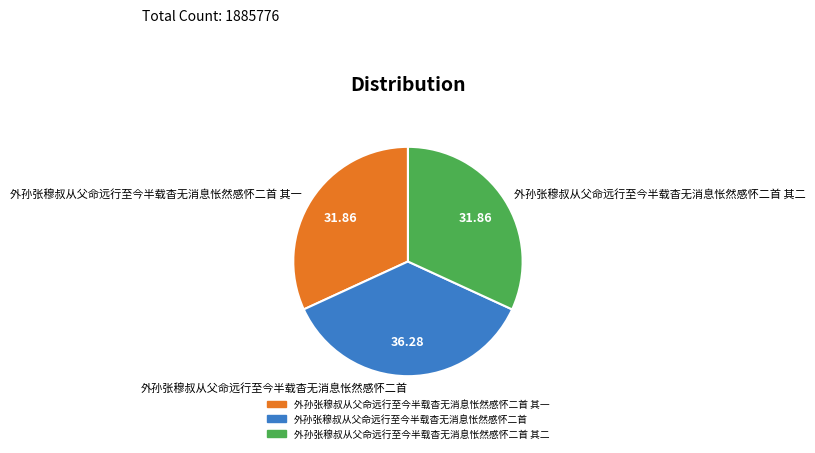

Does 外孙张穆叔从父命远行至今半载杳无消息怅然感怀二首 其二 account for over 50% of the chart?

No